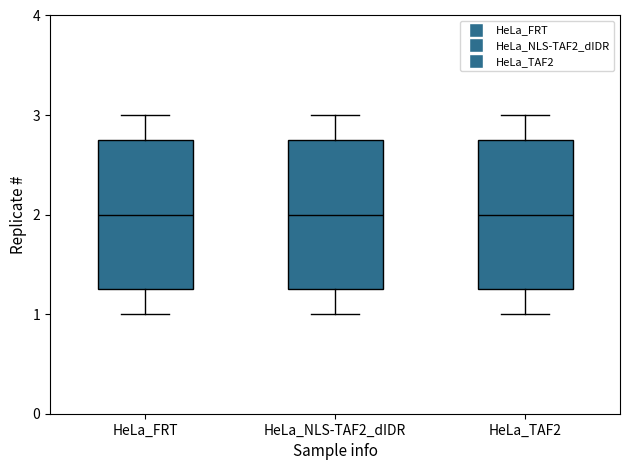

Reading left to right, transcribe this box plot: for each box, give where its median line is, the range the box spans, and where its two whiskers end, as read against the y-axis. The values are not printed on the chart, so give them approximately, as read against the axis.

HeLa_FRT: median 2.0, box 1.3 to 2.8, whiskers 1.0 to 3.0
HeLa_NLS-TAF2_dIDR: median 2.0, box 1.3 to 2.8, whiskers 1.0 to 3.0
HeLa_TAF2: median 2.0, box 1.3 to 2.8, whiskers 1.0 to 3.0